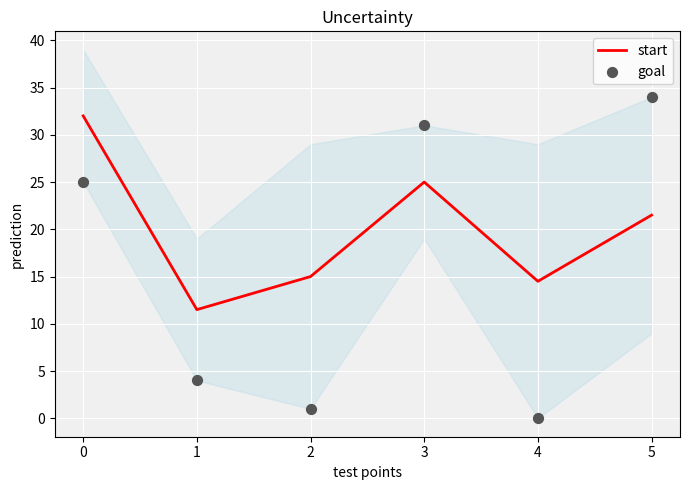

At how many categories does at least one series exceed 25?

3